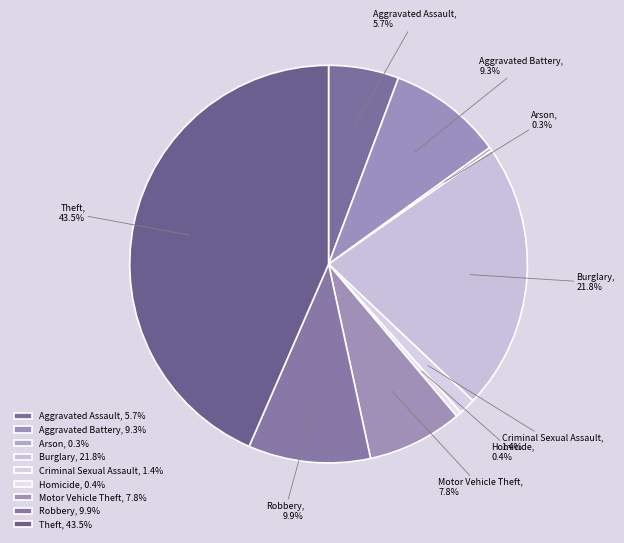

To the nearest percent, what portion does Criminal Sexual Assault represent?

1%